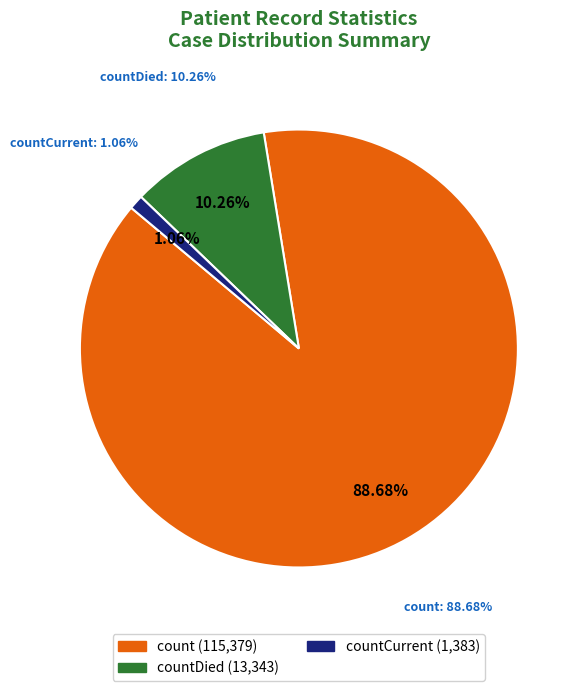

To the nearest percent, what is the difference between the countDied and countCurrent slice percentages?

9%